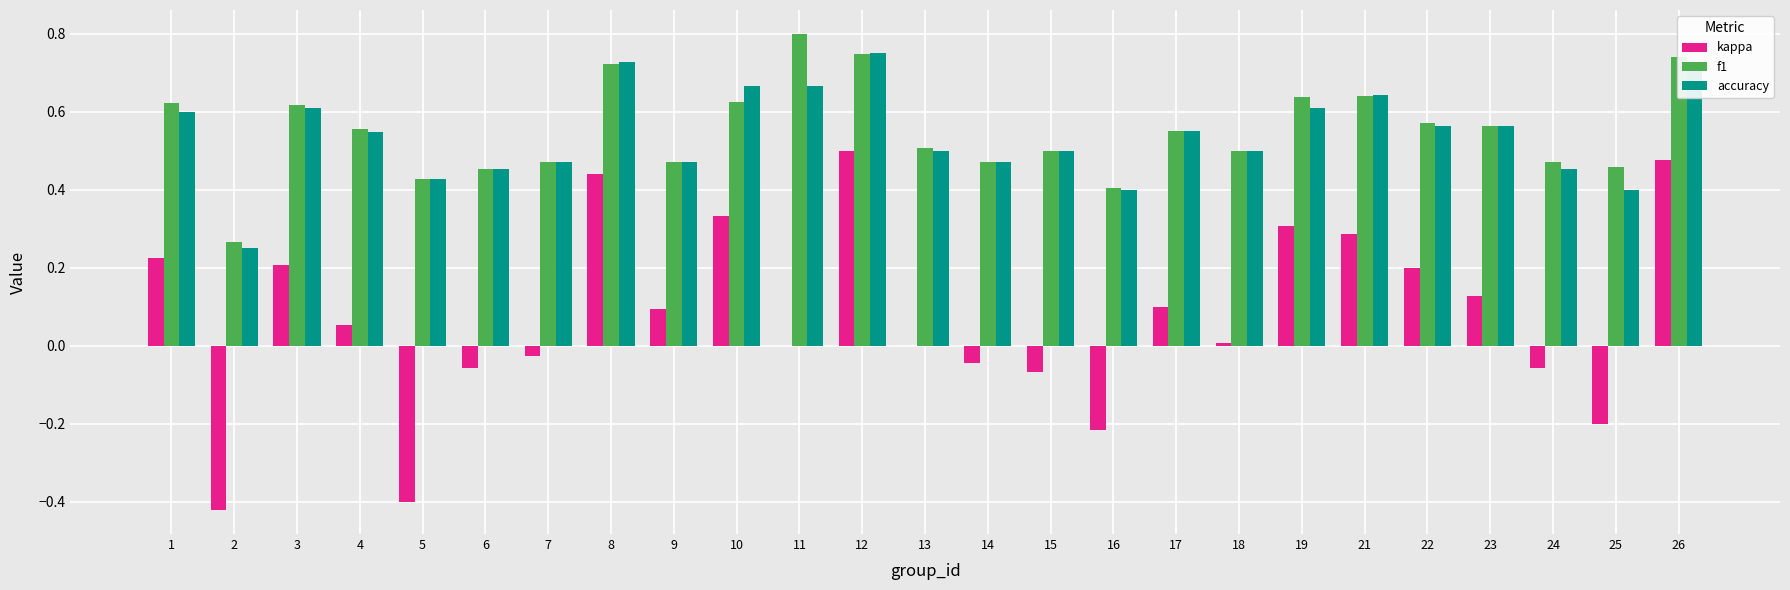

Which series has the largest range (max minus min)?

kappa